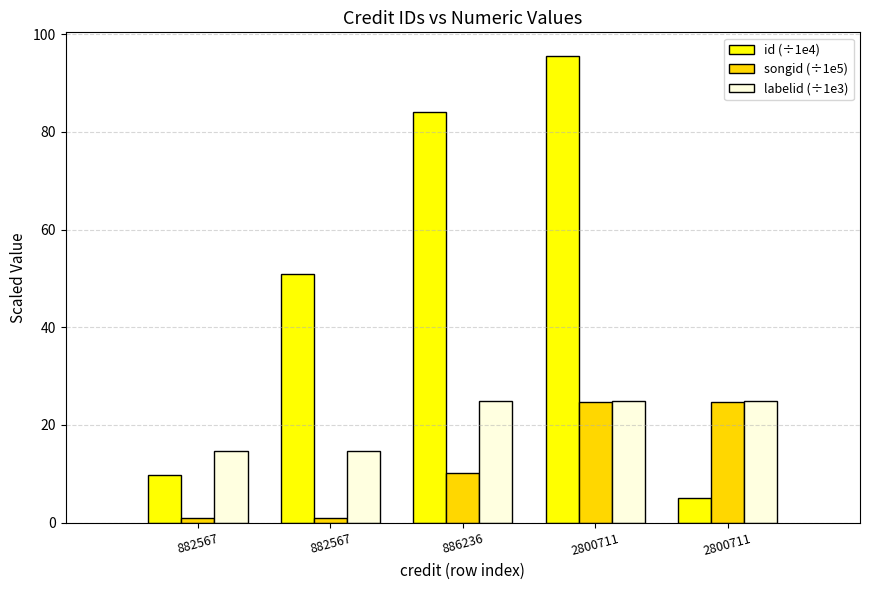

At how many categories does at least one series exceed 75?

2